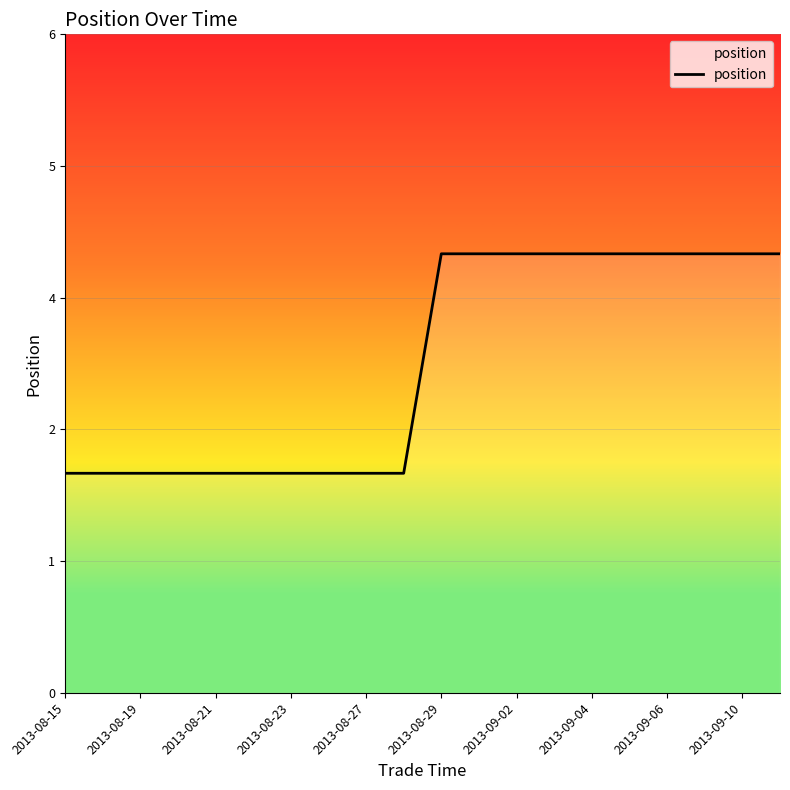

Does the chart have visible grid lines?

Yes